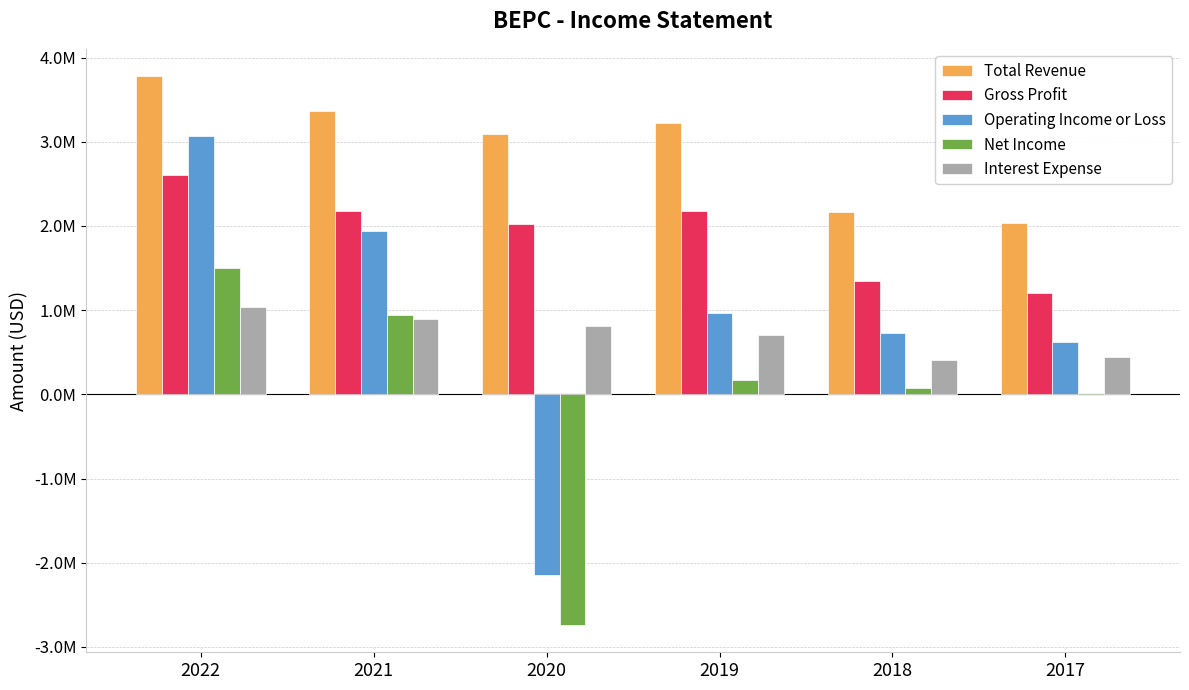

Which category has the lowest value across all series?

2020